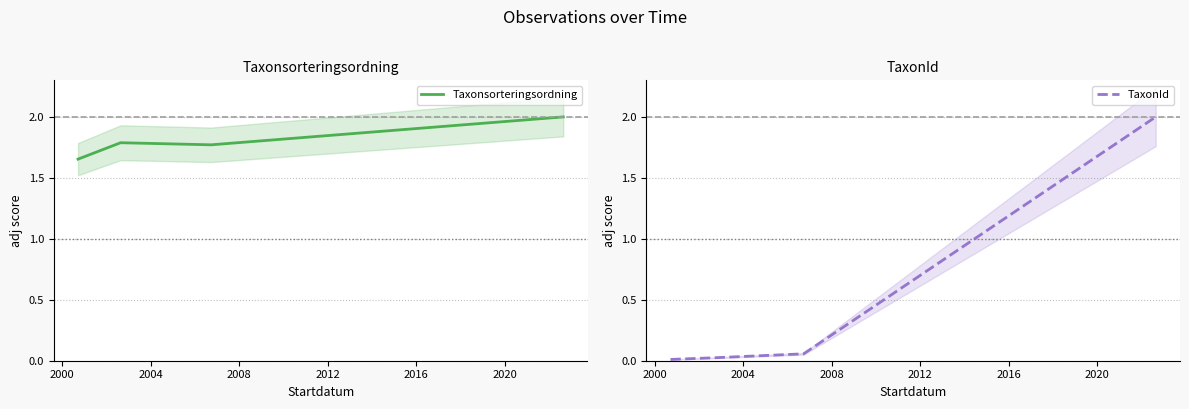

Rank the series by their average value, from highest to lowest.

Taxonsorteringsordning, TaxonId